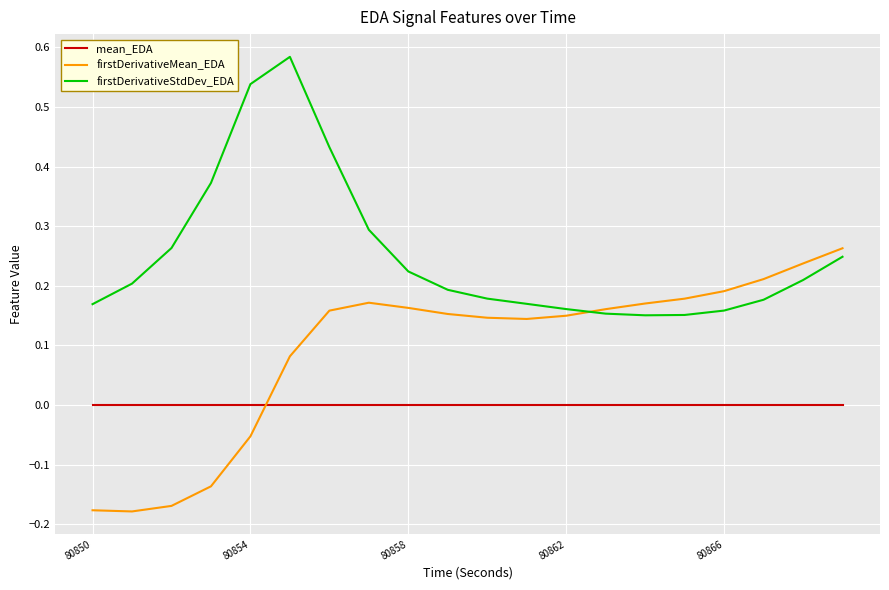

List the series in order of their overall mean, highest first.

firstDerivativeStdDev_EDA, firstDerivativeMean_EDA, mean_EDA